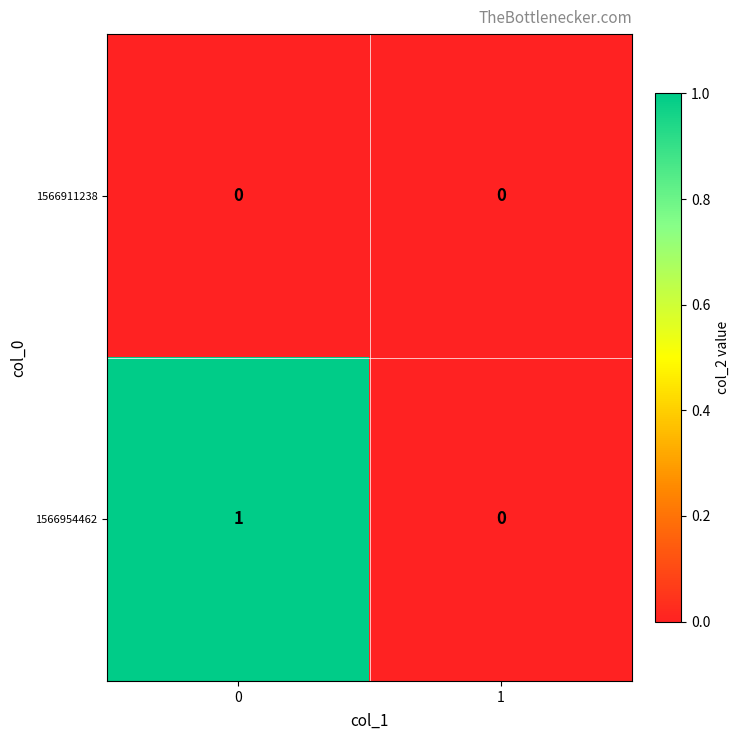

Reading left to right, transcribe all the data shown in this chart.

1566911238: 0	0
1566954462: 1	0